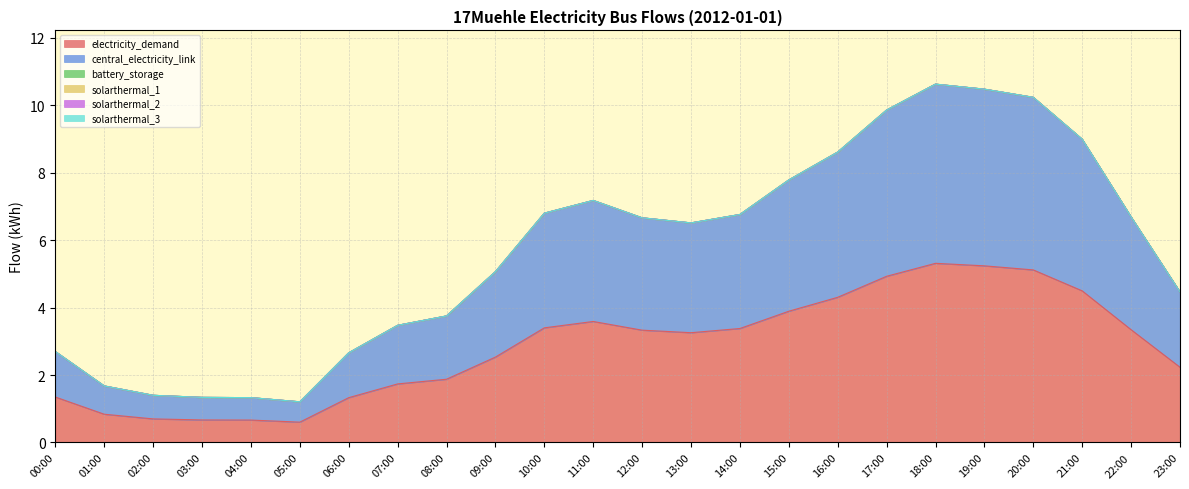

Which series has the largest total across all categories?

electricity_demand